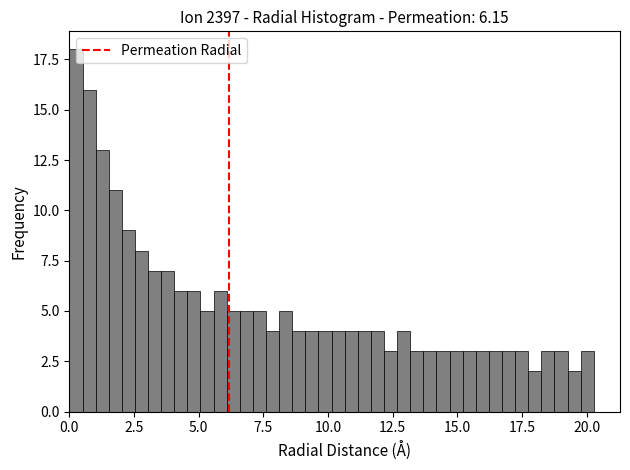

Around what value on the x-axis is the tallest bar? Give the approximate position of its centre, as read against the axis.

0.5